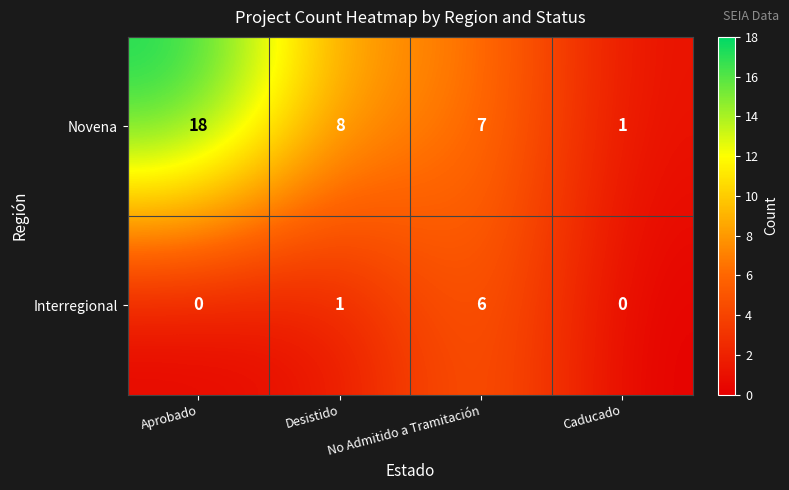

At which label is Interregional closest to 3?

Desistido